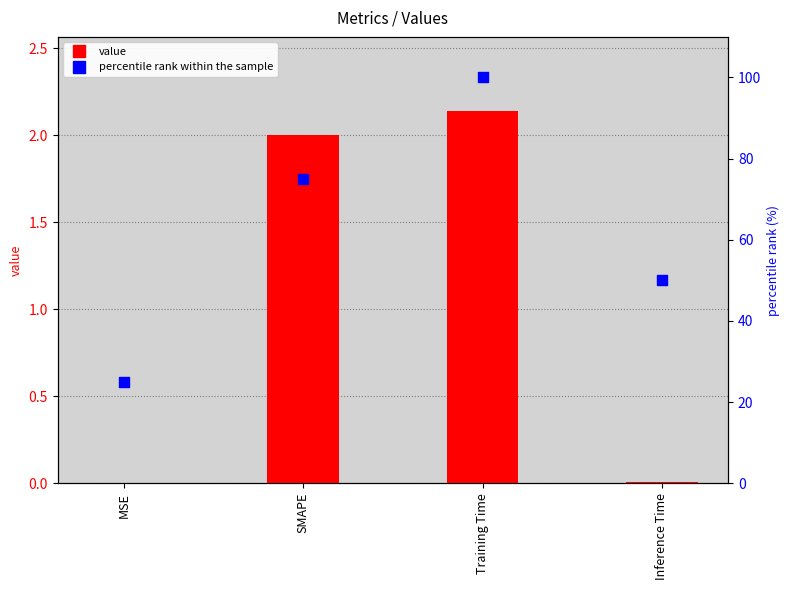

At which category is the sum across all series the highest?

Training Time